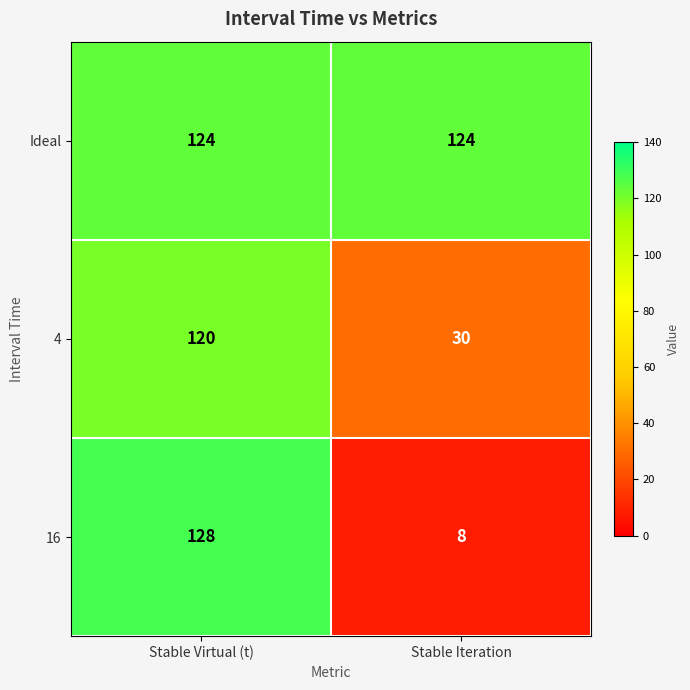

Which series has the largest range (max minus min)?

16